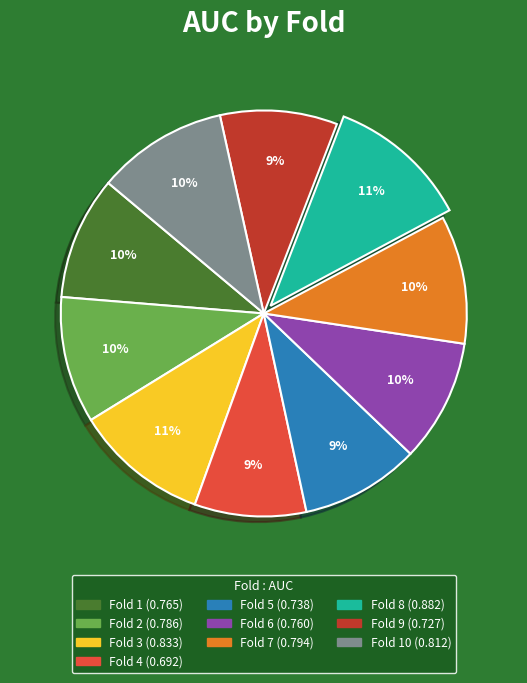

To the nearest percent, what is the difference between the largest and smallest slice percentages?

2%